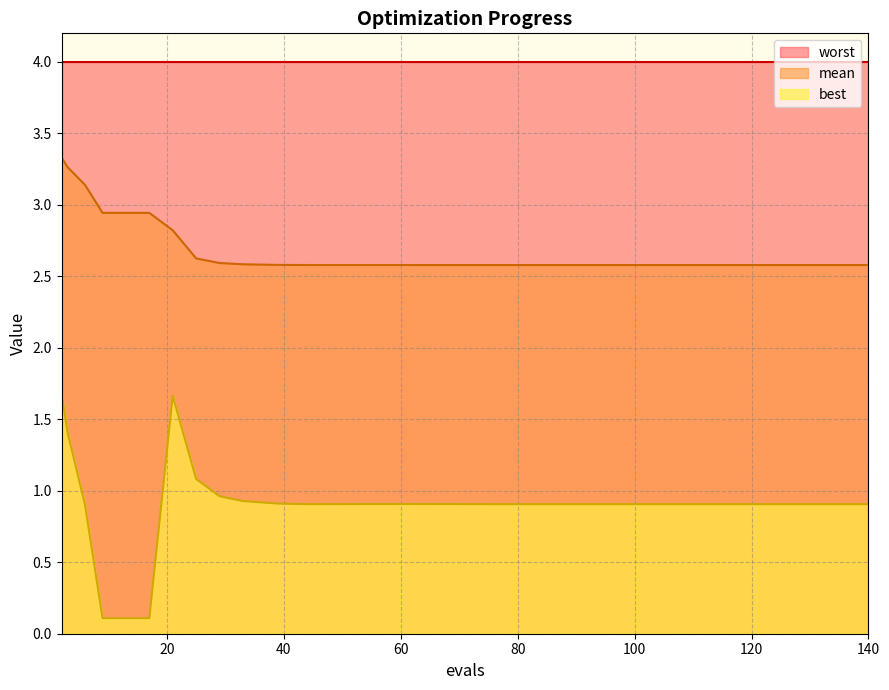

Which series has the largest total across all categories?

worst